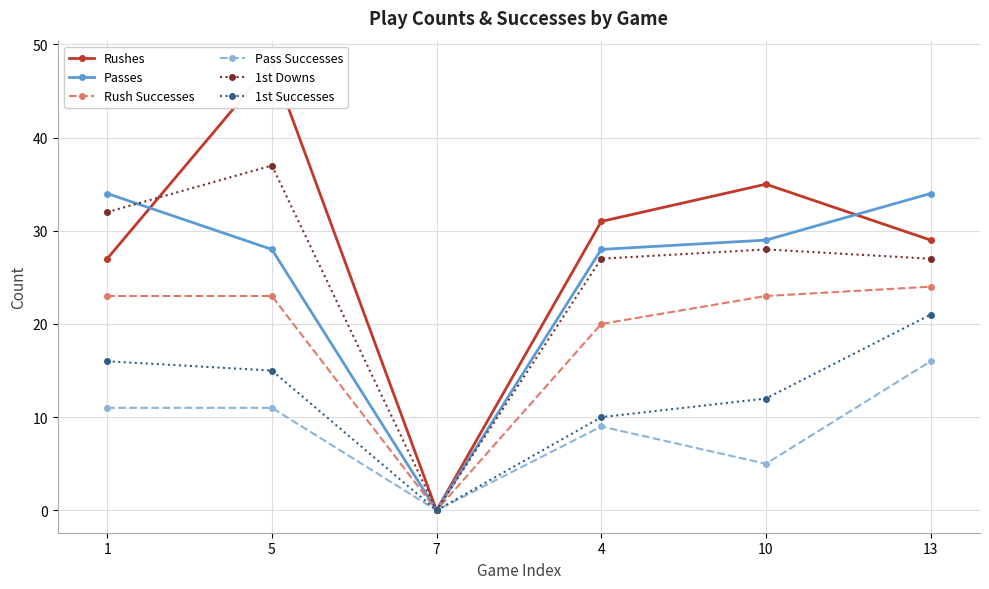

Read the 1st Successes value at 1, to the nearest 5.

15